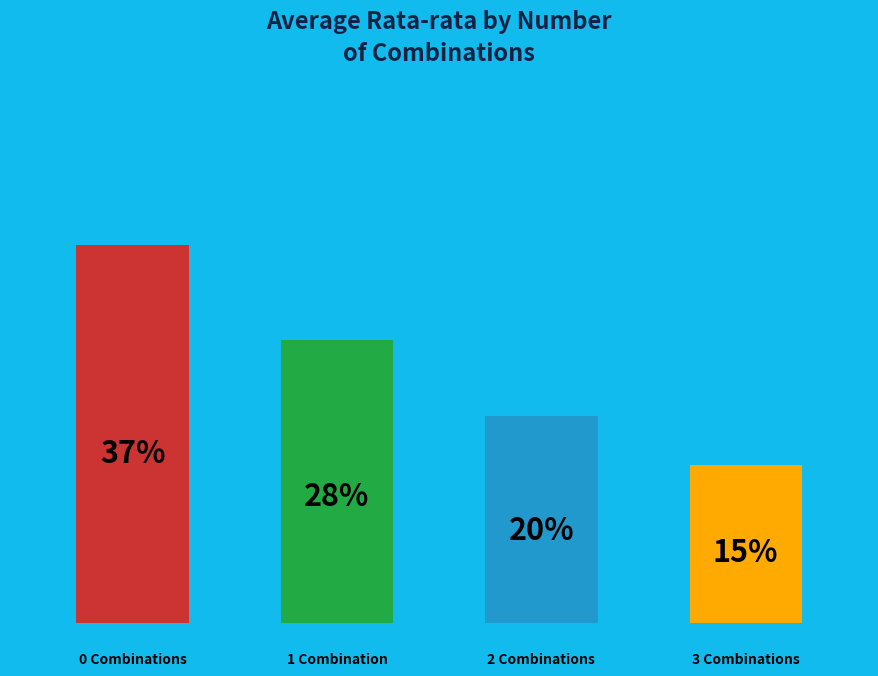

How many bars are there in total?

4